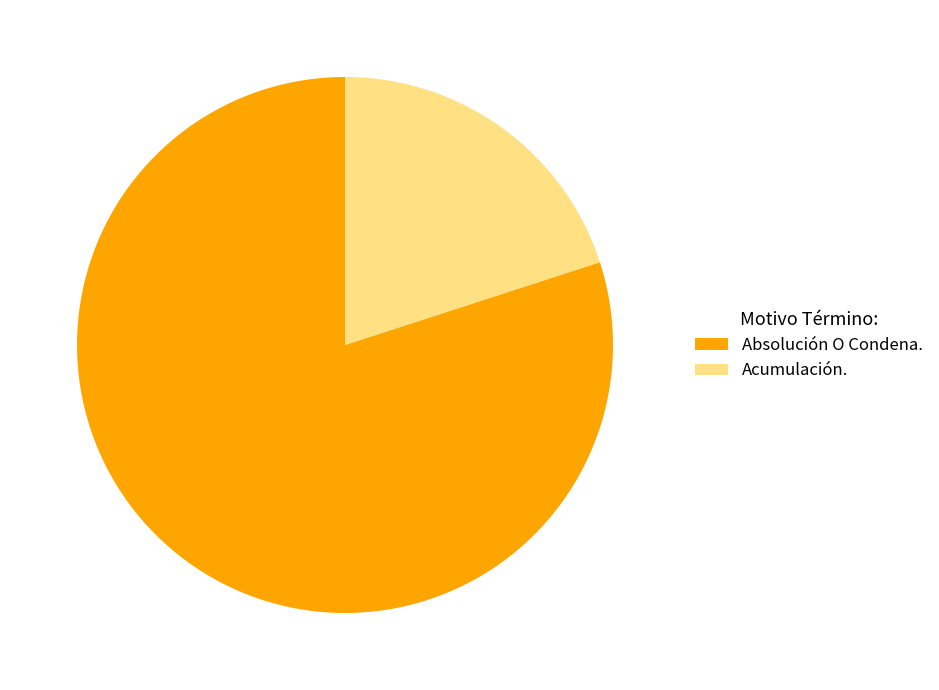

What percentage is the Absolución O Condena. slice, to the nearest percent?

80%